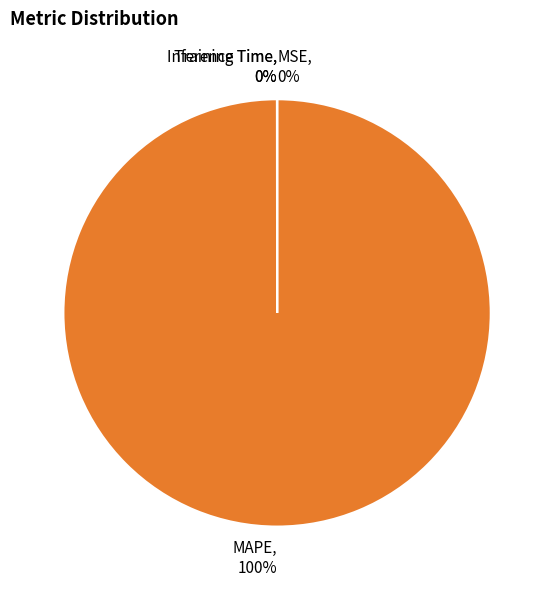

Is there any slice that represents more than half of the pie?

Yes